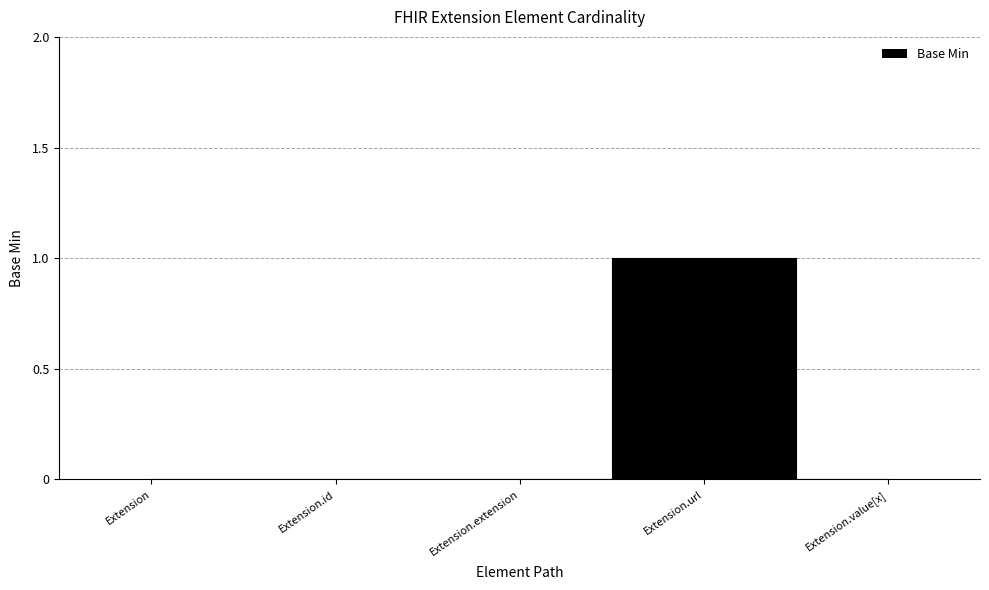

Is it true that the value at Extension.extension is 0?

True